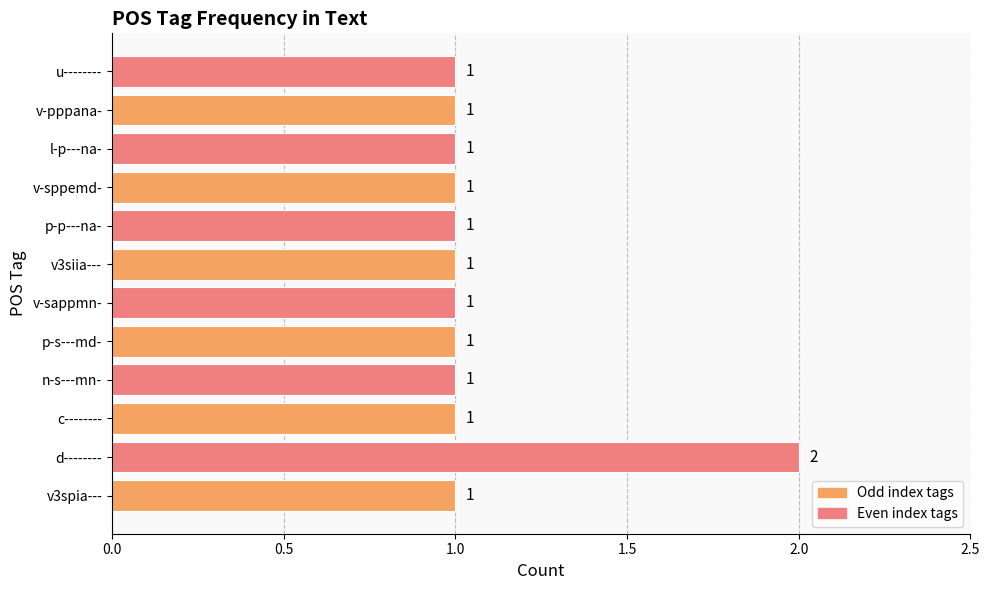

What is the sum of all values?

13